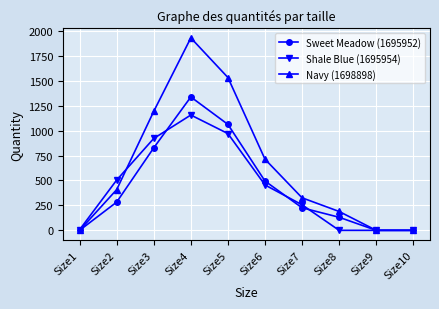

Is this an area chart (filled region under the line)?

No